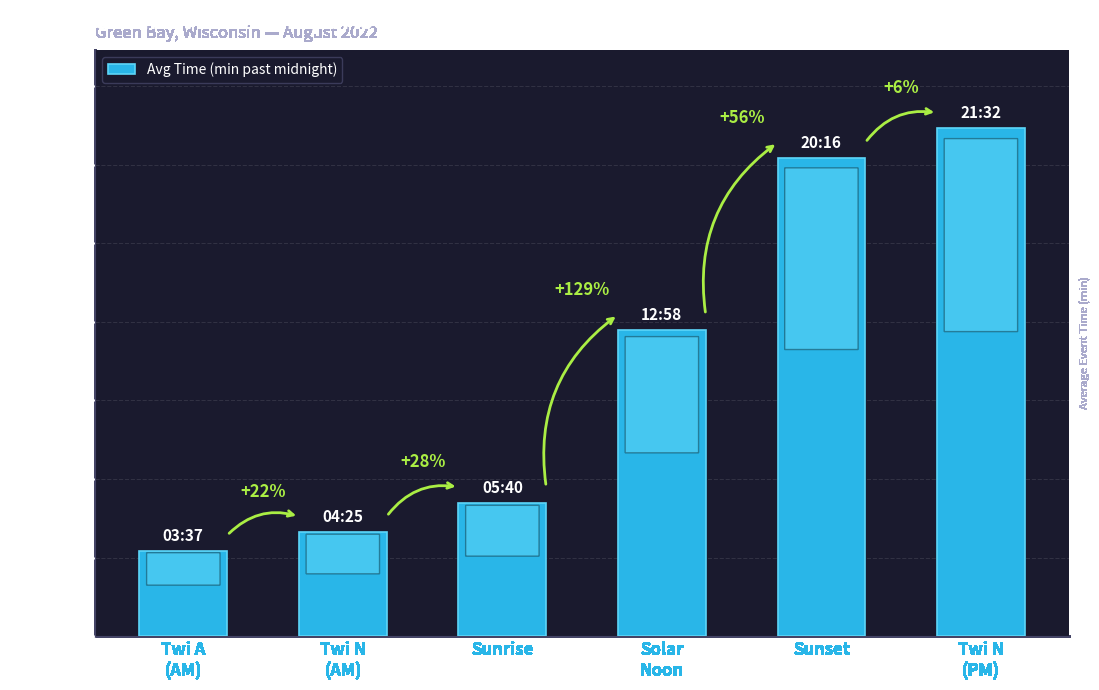

What position from the left is Sunset?

5